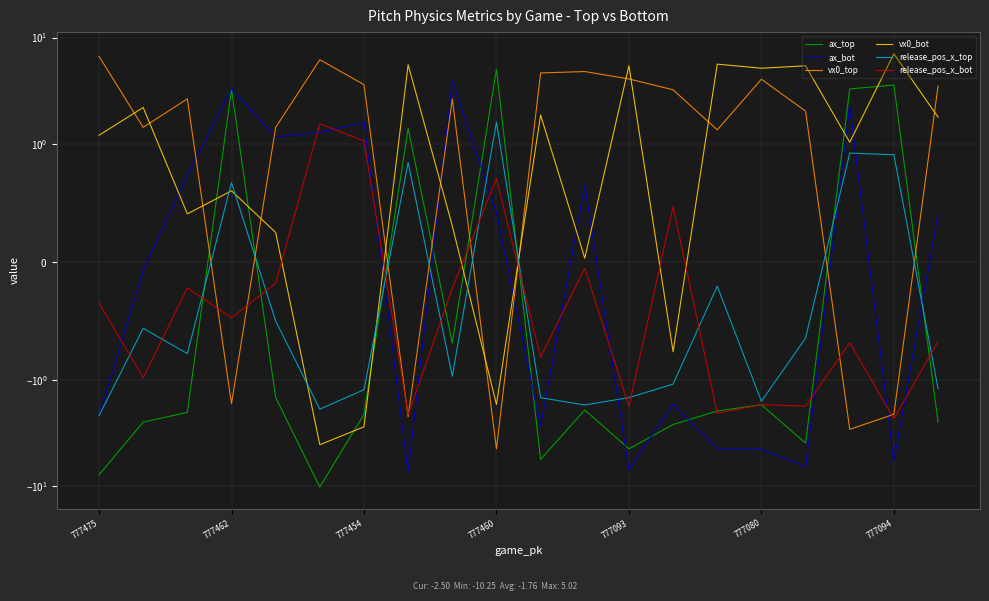

In ax_bot, how many points are lower than both neighbors (excluding endpoints)?

6